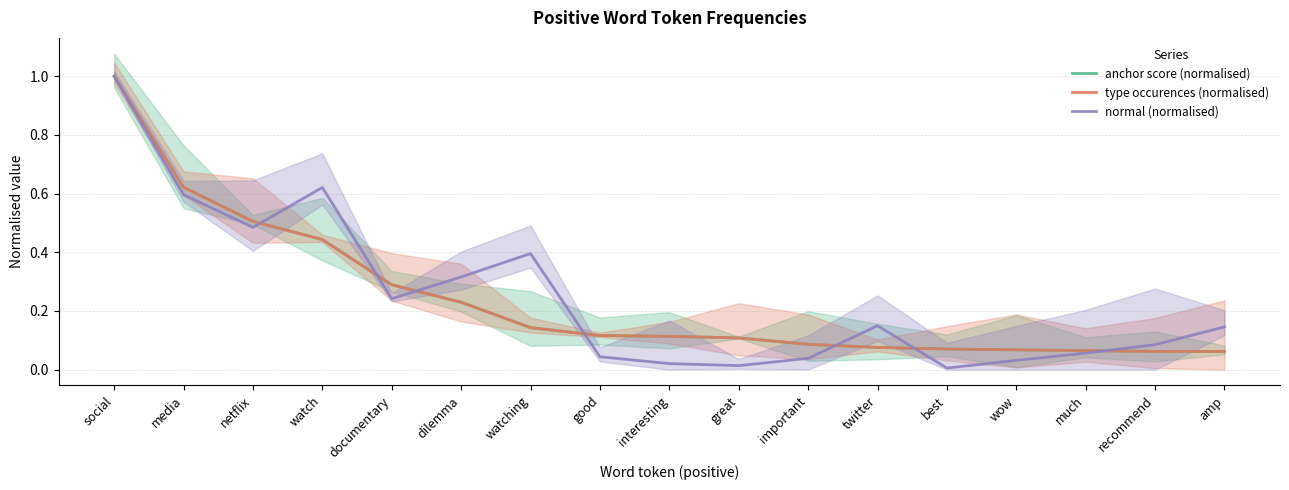

True or false: anchor score (normalised) and type occurences (normalised) intersect in this chart.

False